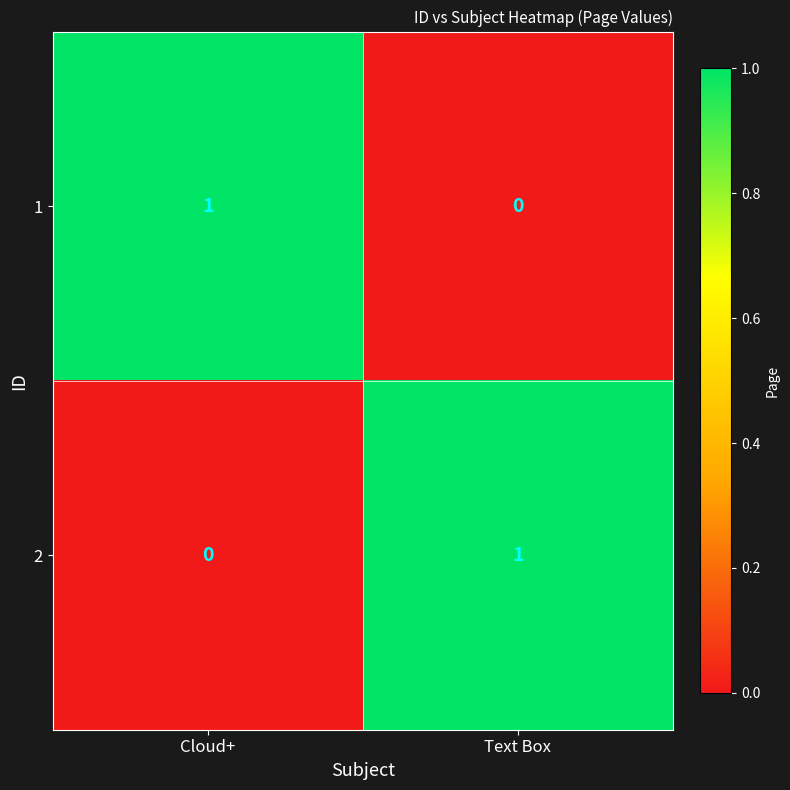

Which category has the highest value in the 1 series?

Cloud+